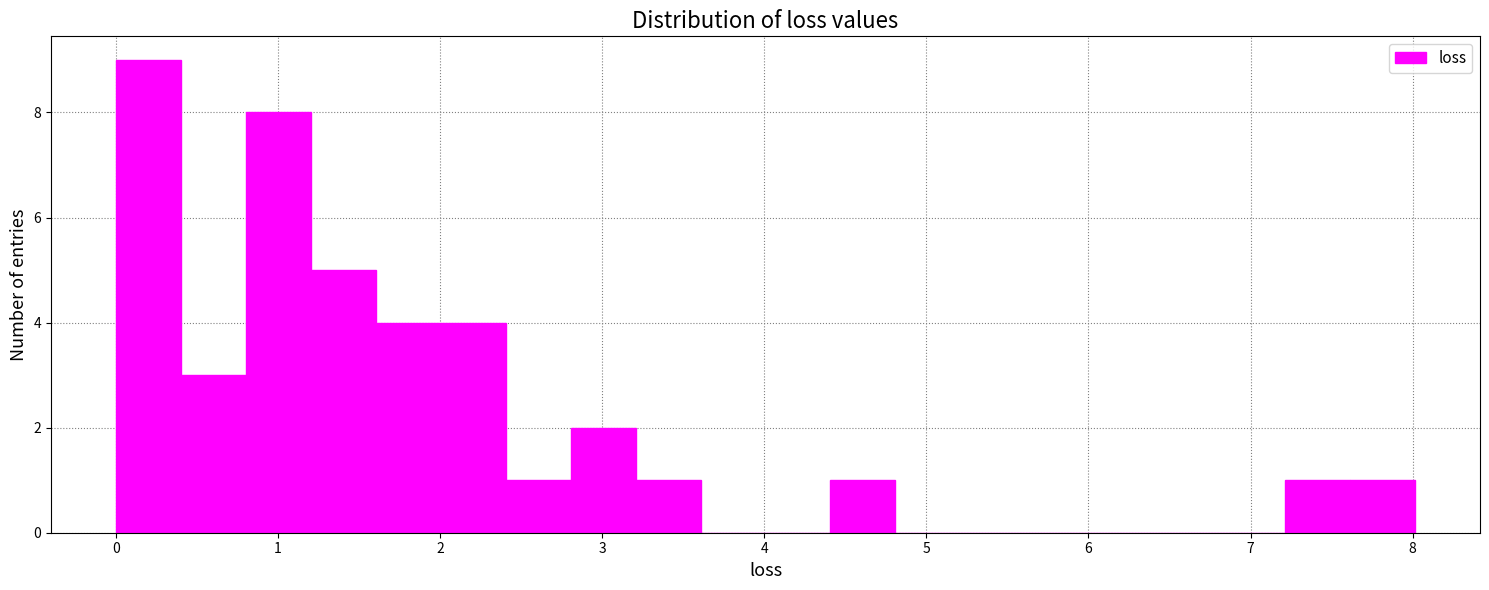

Reading left to right, list every bar in this chart as the range it spans on the x-axis followed by its height. Neither the bar edges nor the heights are printed on the chart, so give them approximately, as read against the axes.

0.0 to 0.4: 9
0.4 to 0.8: 3
0.8 to 1.2: 8
1.2 to 1.6: 5
1.6 to 2.0: 4
2.0 to 2.4: 4
2.4 to 2.8: 1
2.8 to 3.2: 2
3.2 to 3.6: 1
3.6 to 4.0: 0
4.0 to 4.4: 0
4.4 to 4.8: 1
4.8 to 5.2: 0
5.2 to 5.6: 0
5.6 to 6.0: 0
6.0 to 6.4: 0
6.4 to 6.8: 0
6.8 to 7.2: 0
7.2 to 7.6: 1
7.6 to 8.0: 1